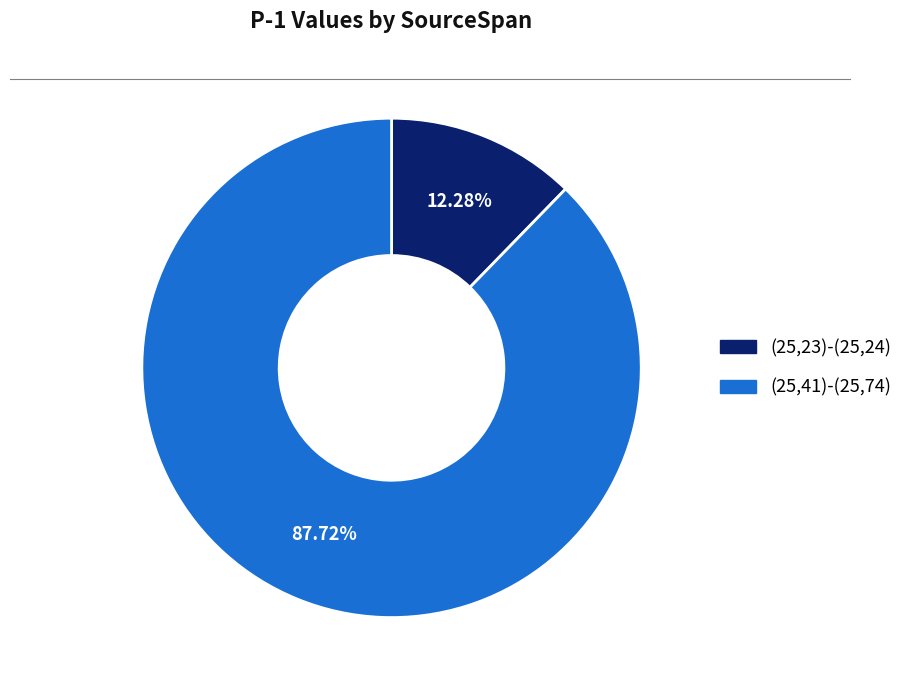

What portion of the pie excludes (25,41)-(25,74)?

12.3%